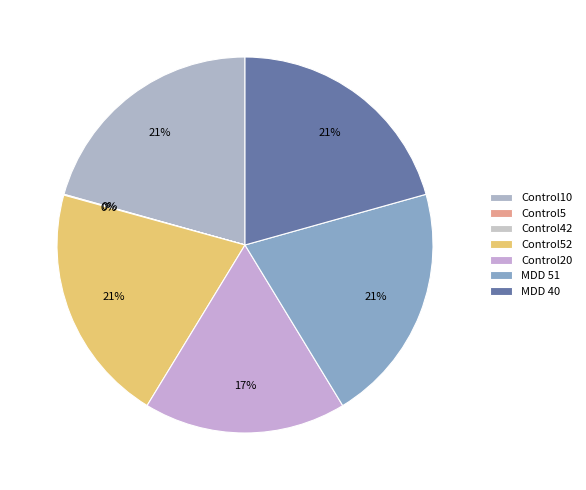

To the nearest percent, what is the difference between the largest and smallest slice percentages?

21%